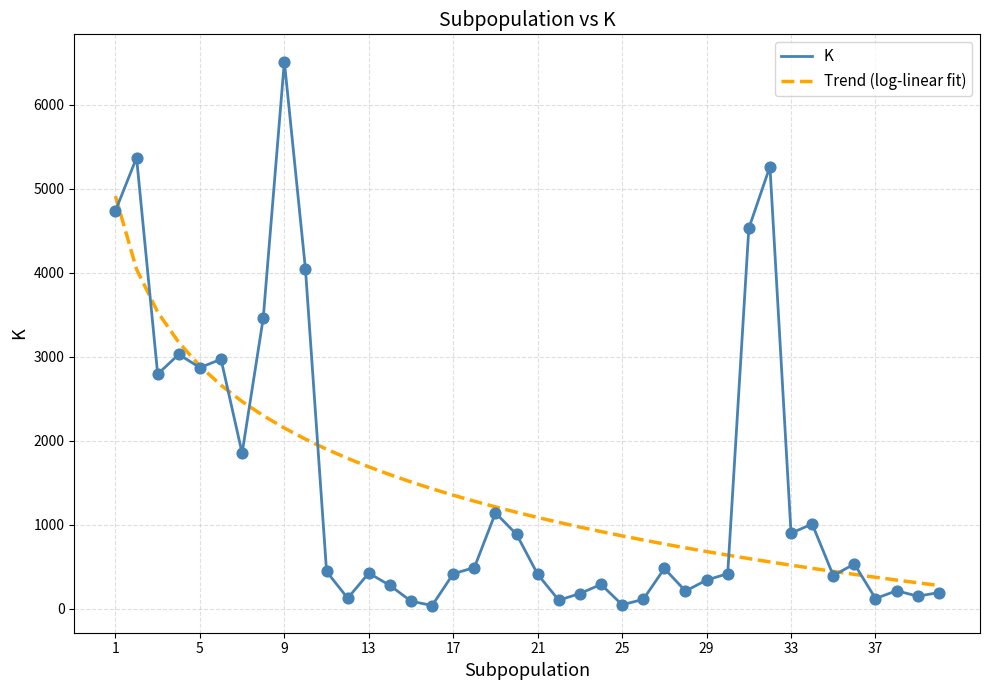

Which series has the widest spread of values?

K